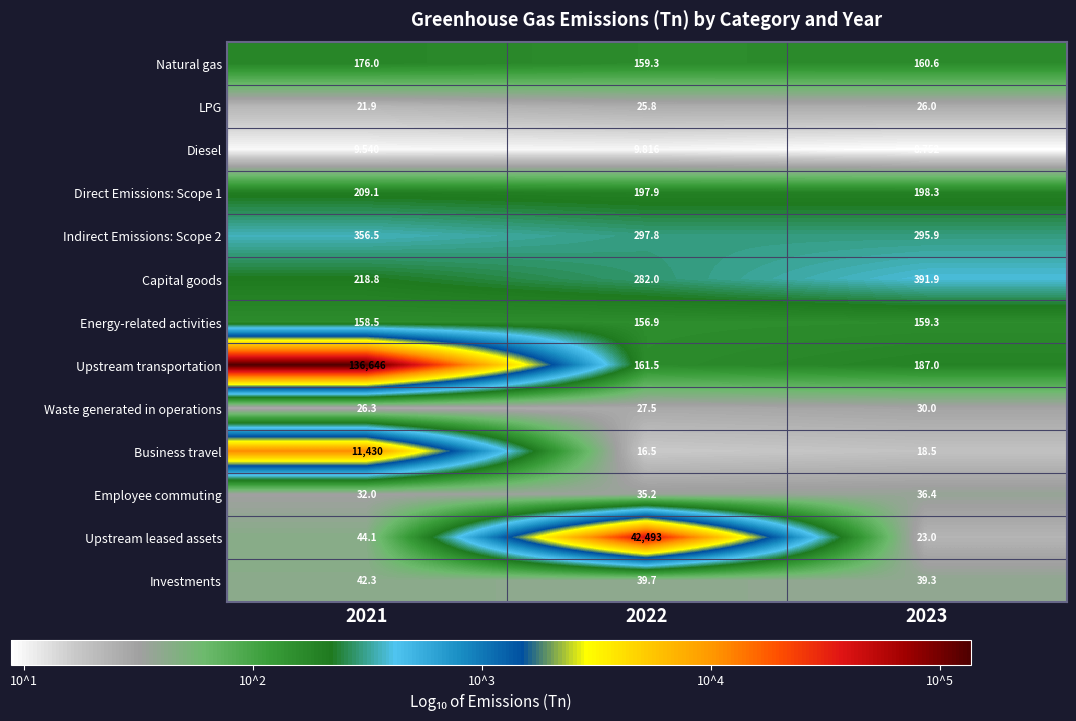

Is the value of Capital goods at 2022 greater than the value of Energy-related activities at 2022?

Yes